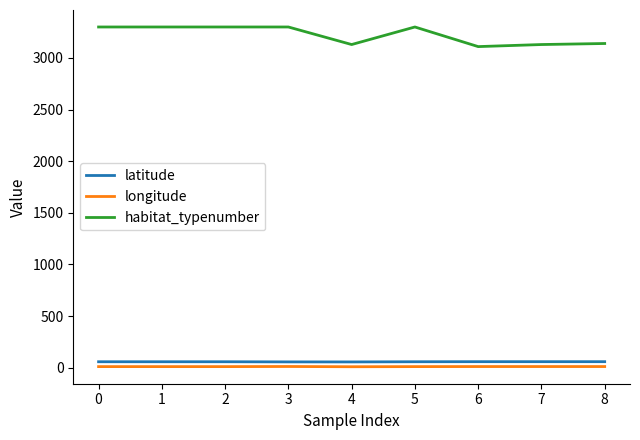

True or false: latitude and longitude intersect in this chart.

False